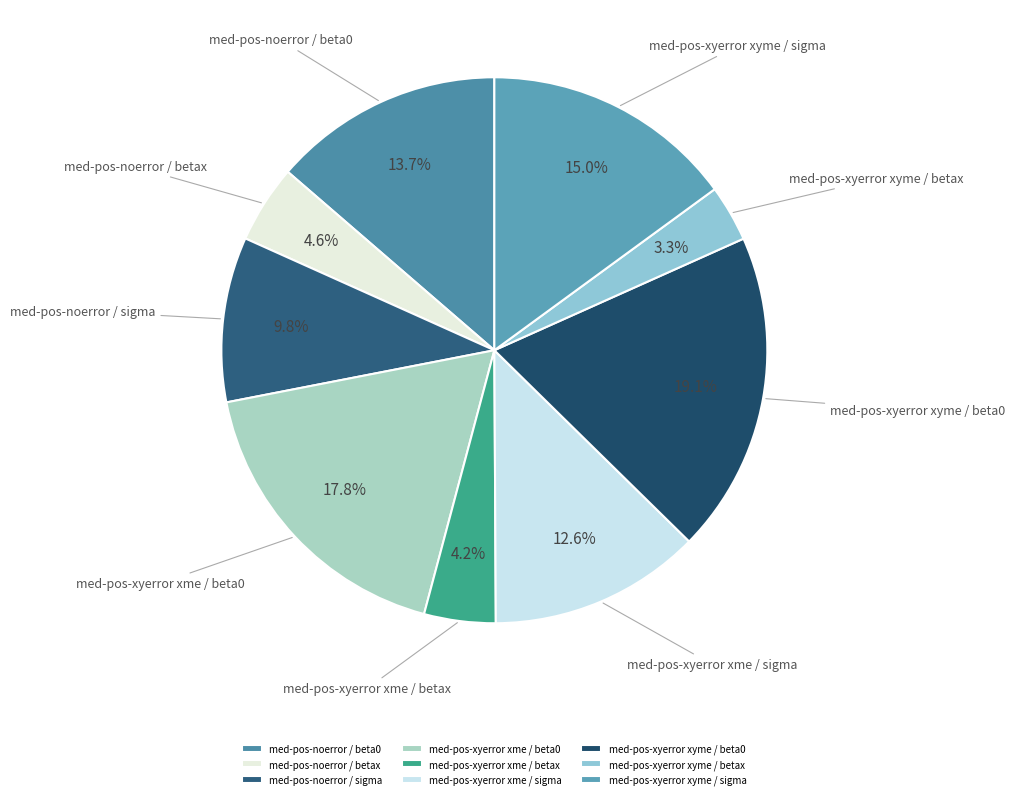

To the nearest percent, what portion does med-pos-xyerror xme / beta0 represent?

18%